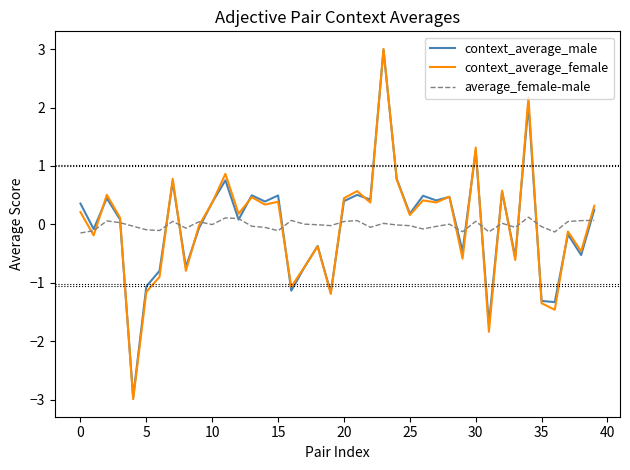

Which series has the widest spread of values?

context_average_female